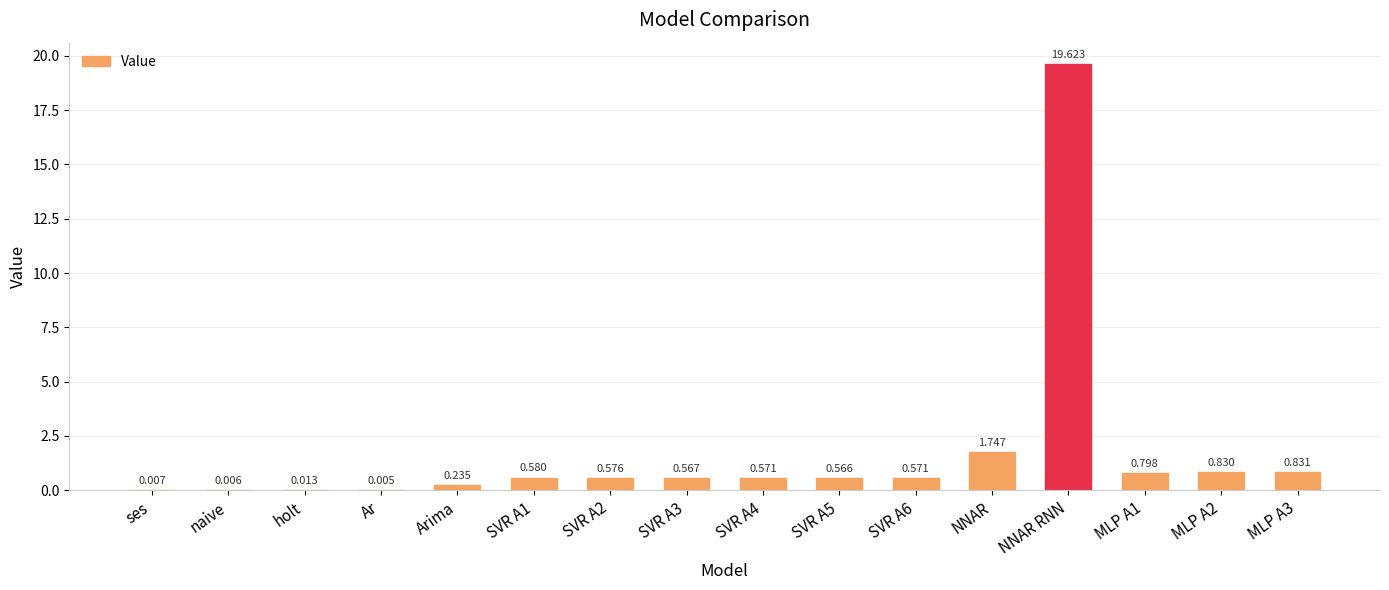

At which category does the chart reach its peak across all series?

NNAR RNN